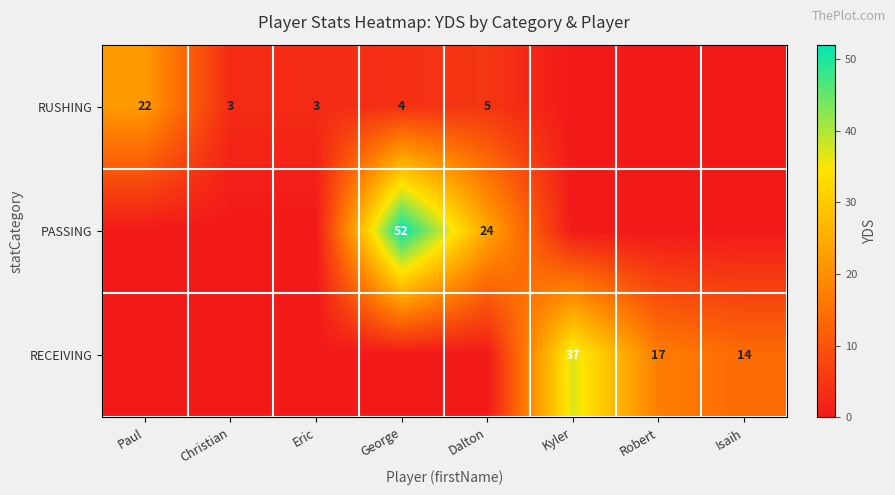

Is the value of RUSHING at Paul greater than the value of RECEIVING at Isaih?

Yes